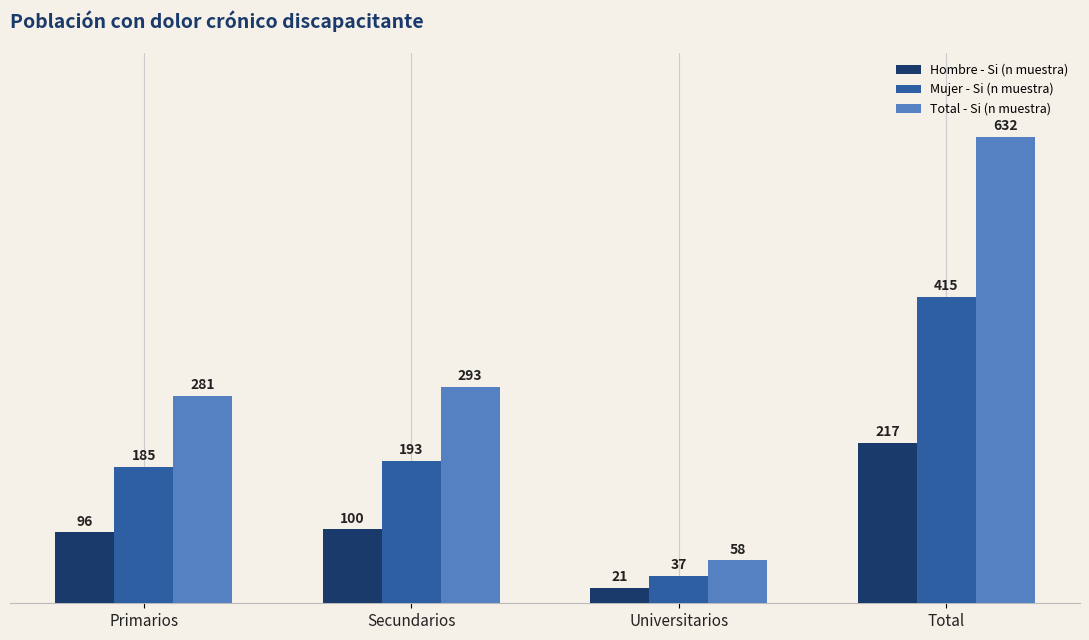

The value of Hombre - Si (n muestra) at Primarios is 96. True or false?

True